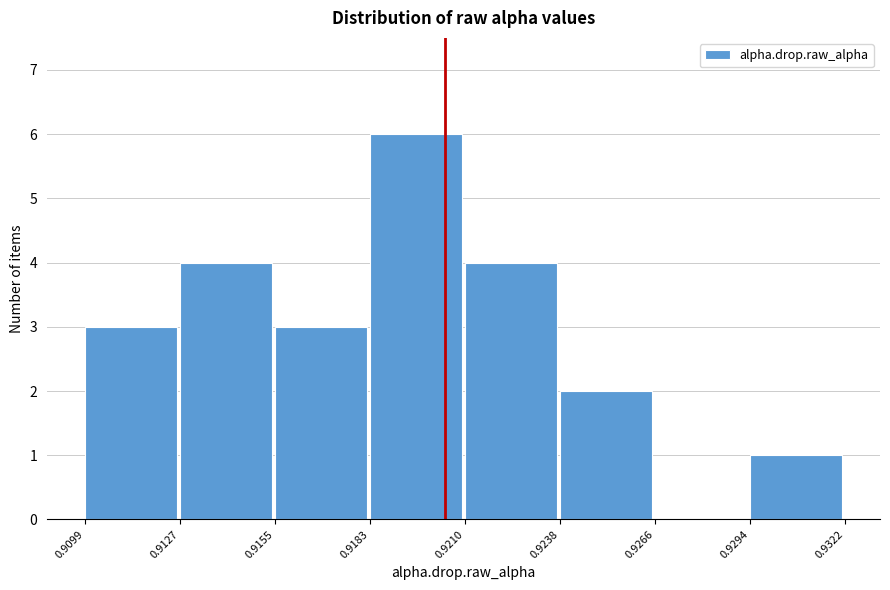

Reading left to right, transcribe this chart: for each bar, give the range it covers on the x-axis and its height. The values are not printed on the chart, so give them approximately, as read against the axis.

0.9099 to 0.9127: 3
0.9127 to 0.9155: 4
0.9155 to 0.9183: 3
0.9183 to 0.9210: 6
0.9210 to 0.9238: 4
0.9238 to 0.9266: 2
0.9266 to 0.9294: 0
0.9294 to 0.9322: 1